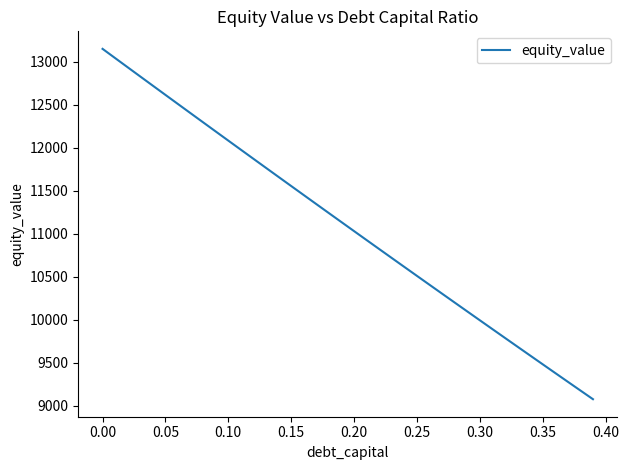

What is the difference between the maximum and minimum values?

4075.6